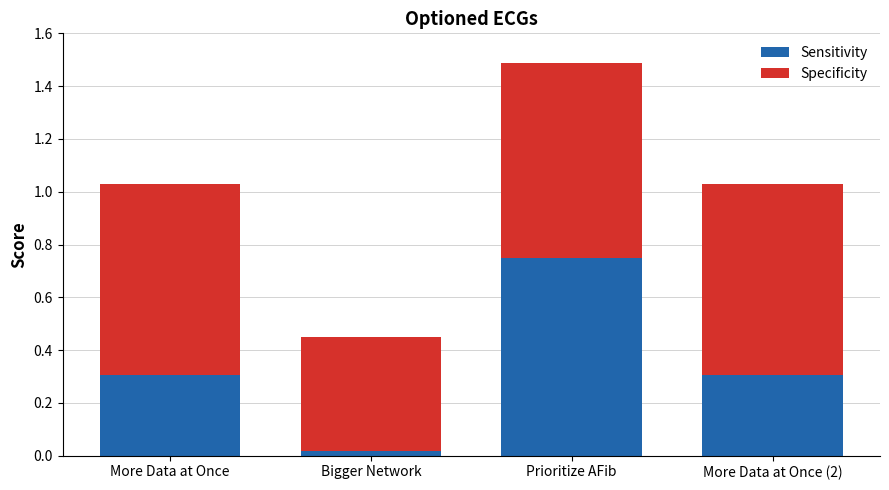

Is it true that Sensitivity equals 0.3 at More Data at Once?

True